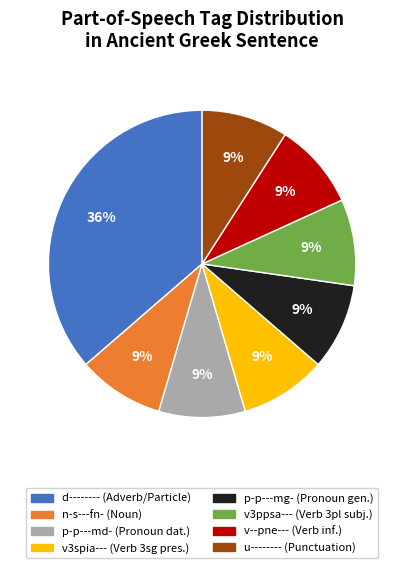

Is there a majority slice in this chart?

No